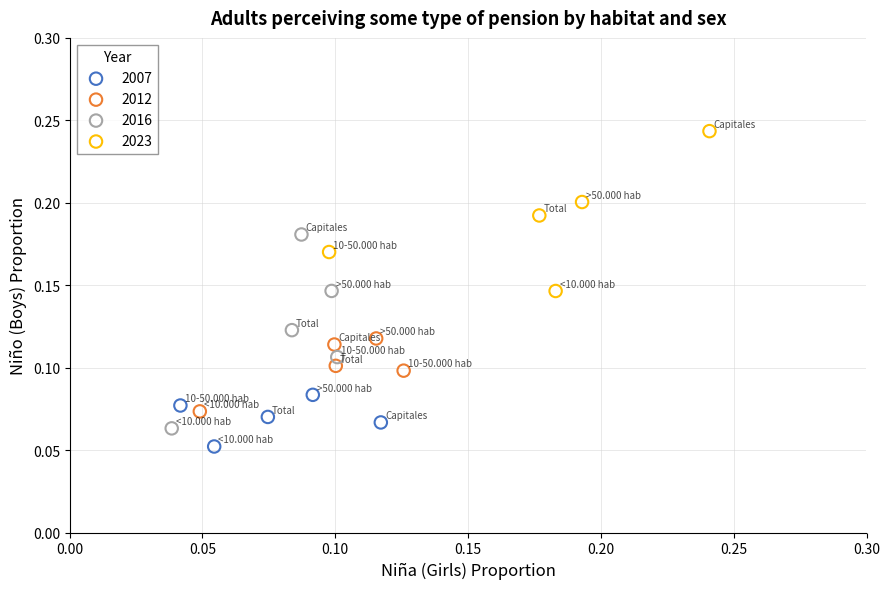

Which series reaches the maximum Y coordinate?

2023